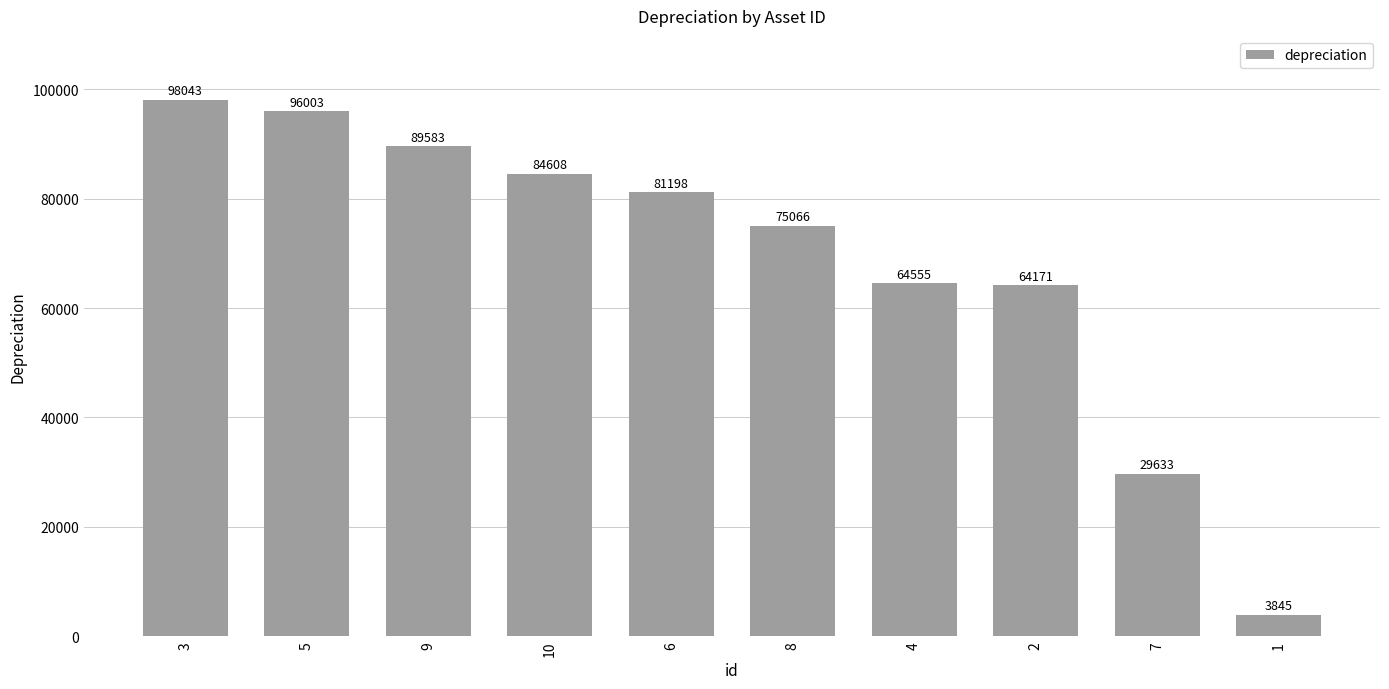

Count the number of data series in this chart.

1